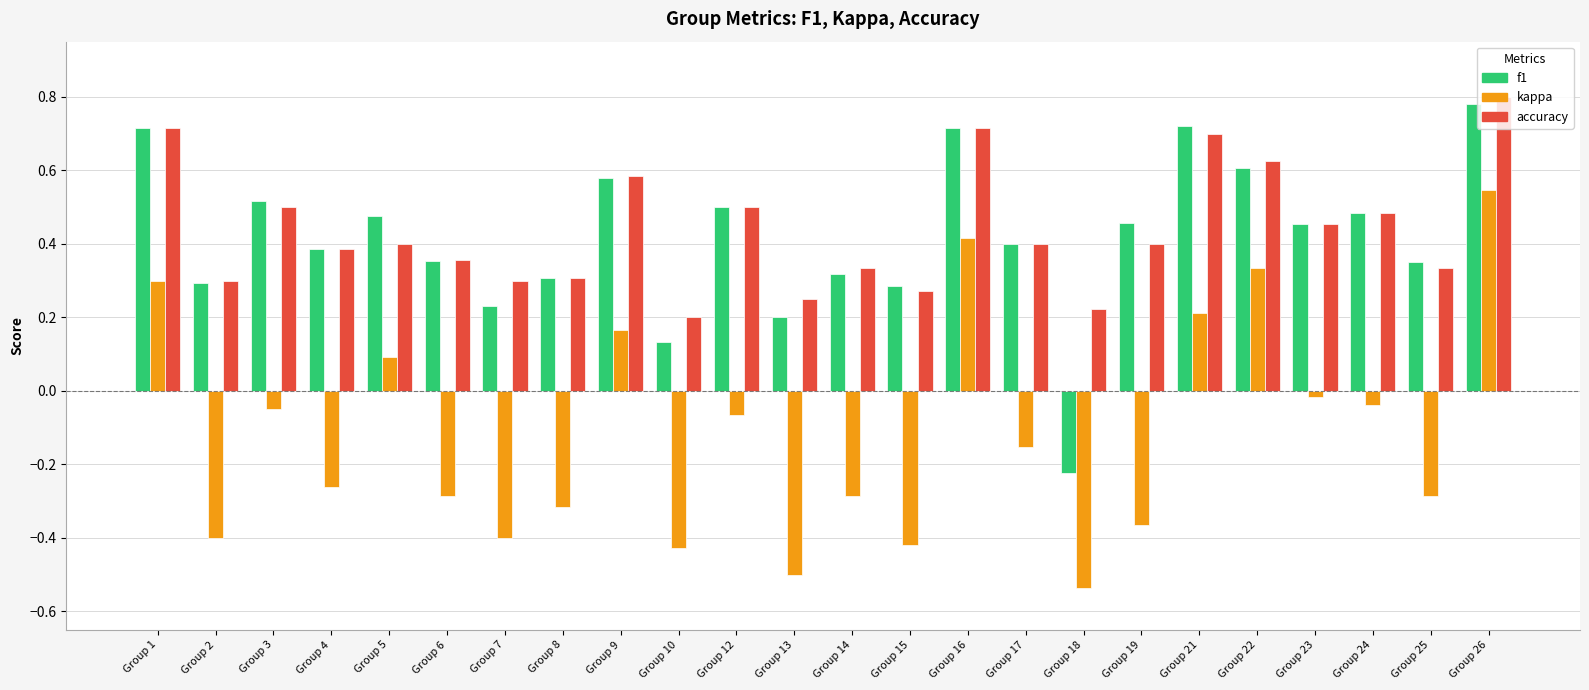

What is the difference between the second highest and second lowest values in the kappa series?

0.9